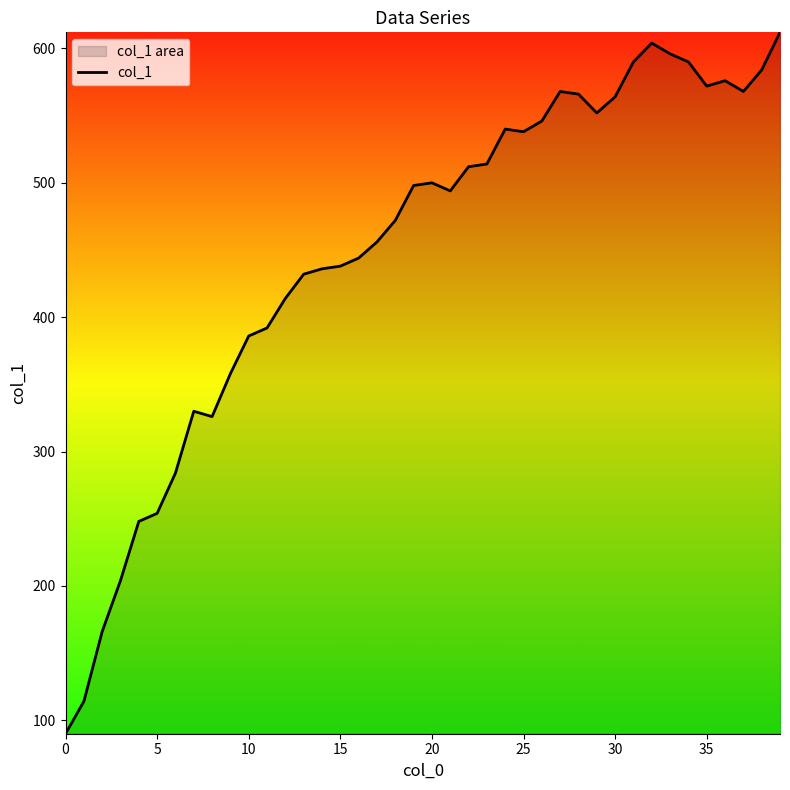

True or false: the data shows 438 at 15.

True